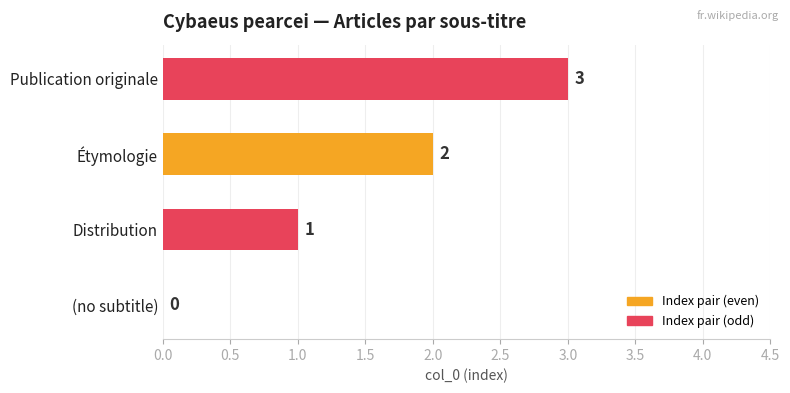

How many categories are shown in the chart?

4